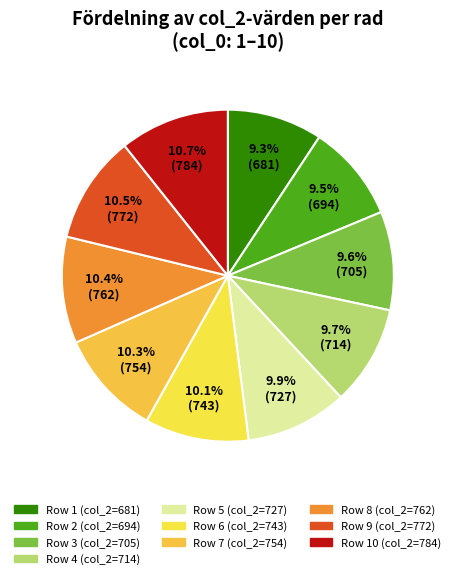

How many segments does this pie chart have?

10